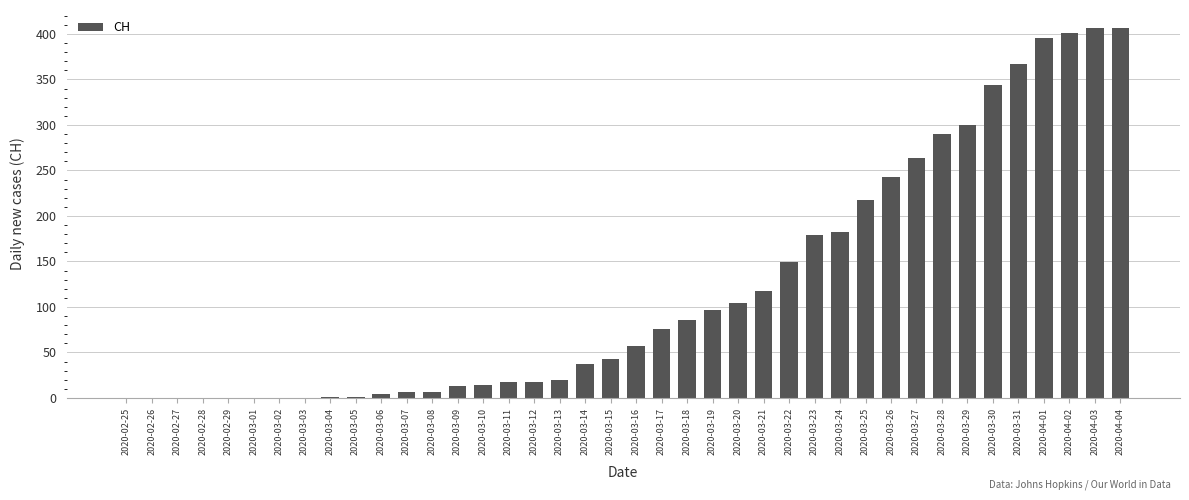

The value at 2020-03-26 is 243. True or false?

True